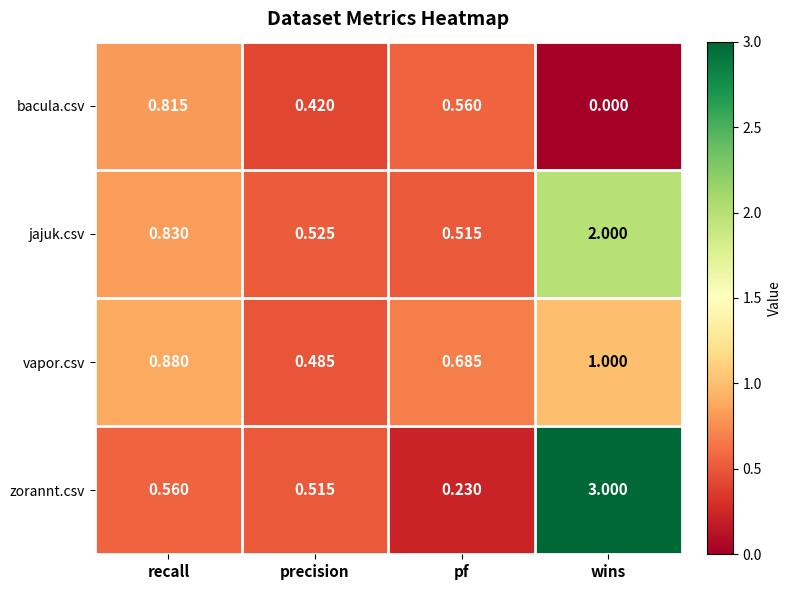

How many categories are shown in the chart?

4